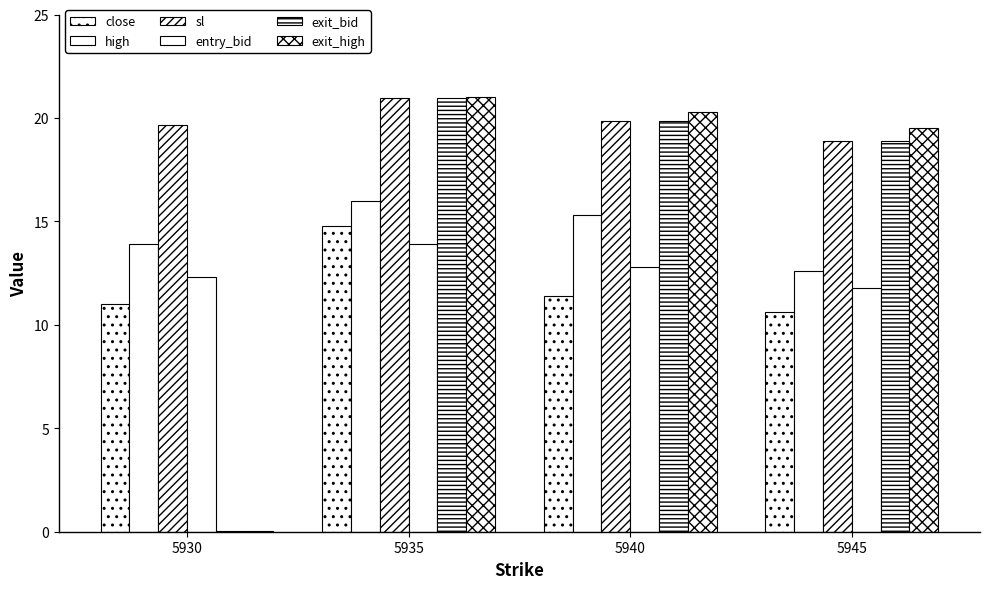

List the labels in order of entry_bid value, largest first.

5935, 5940, 5930, 5945